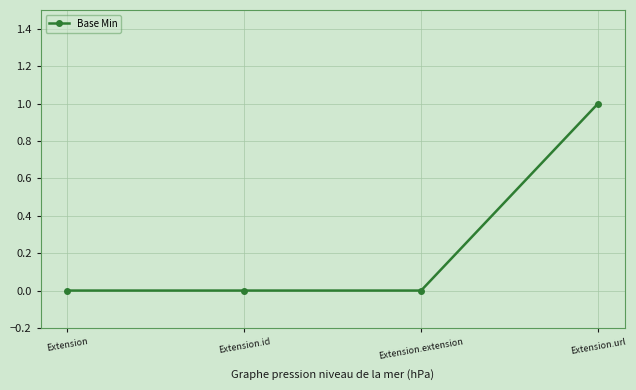

What is the maximum value shown in the chart?

1